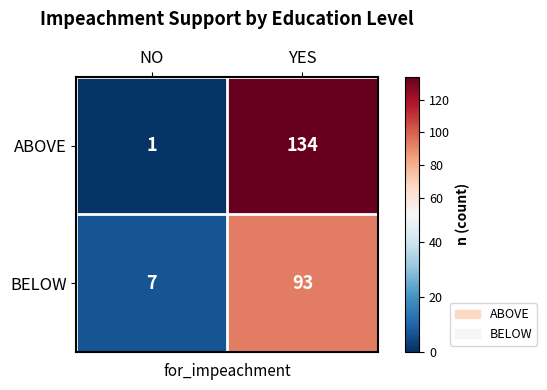

Rank the series at YES from highest to lowest value.

ABOVE, BELOW